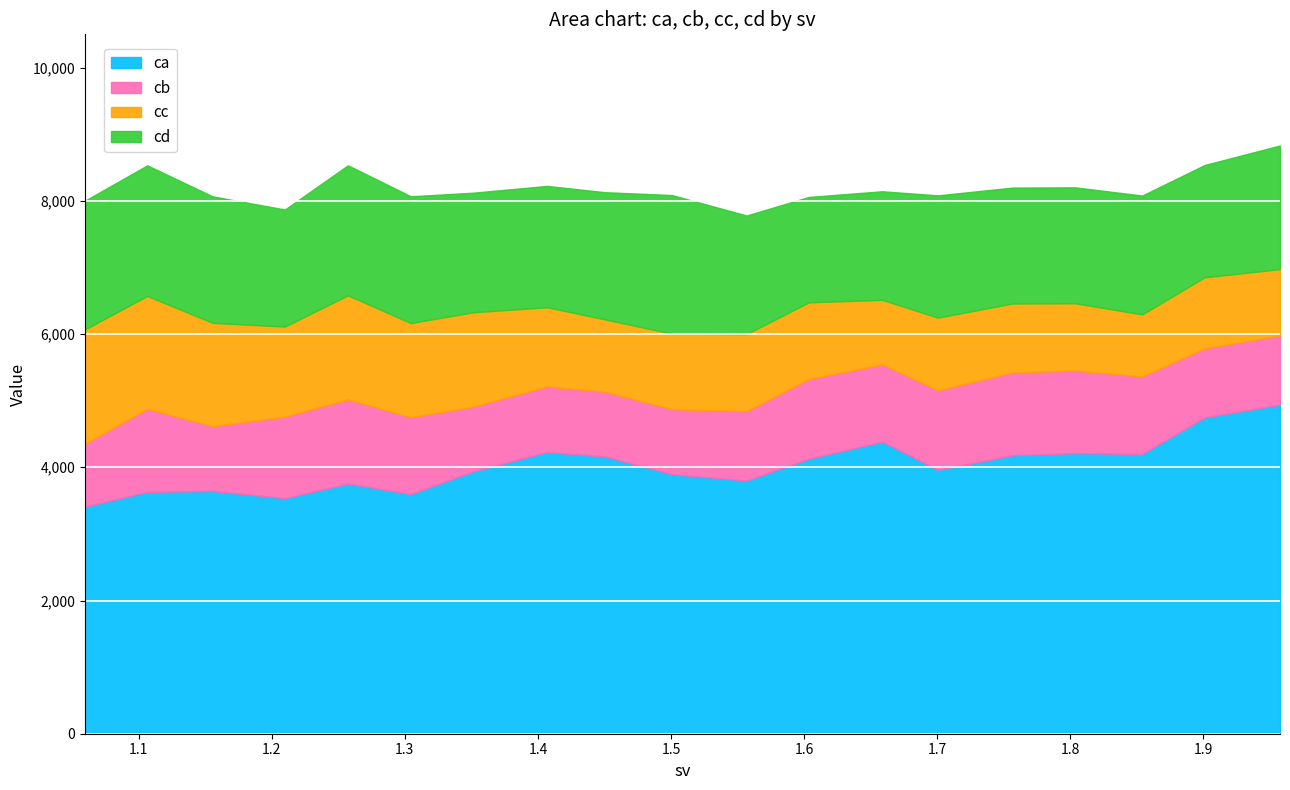

Count the number of categories in the chart.

19